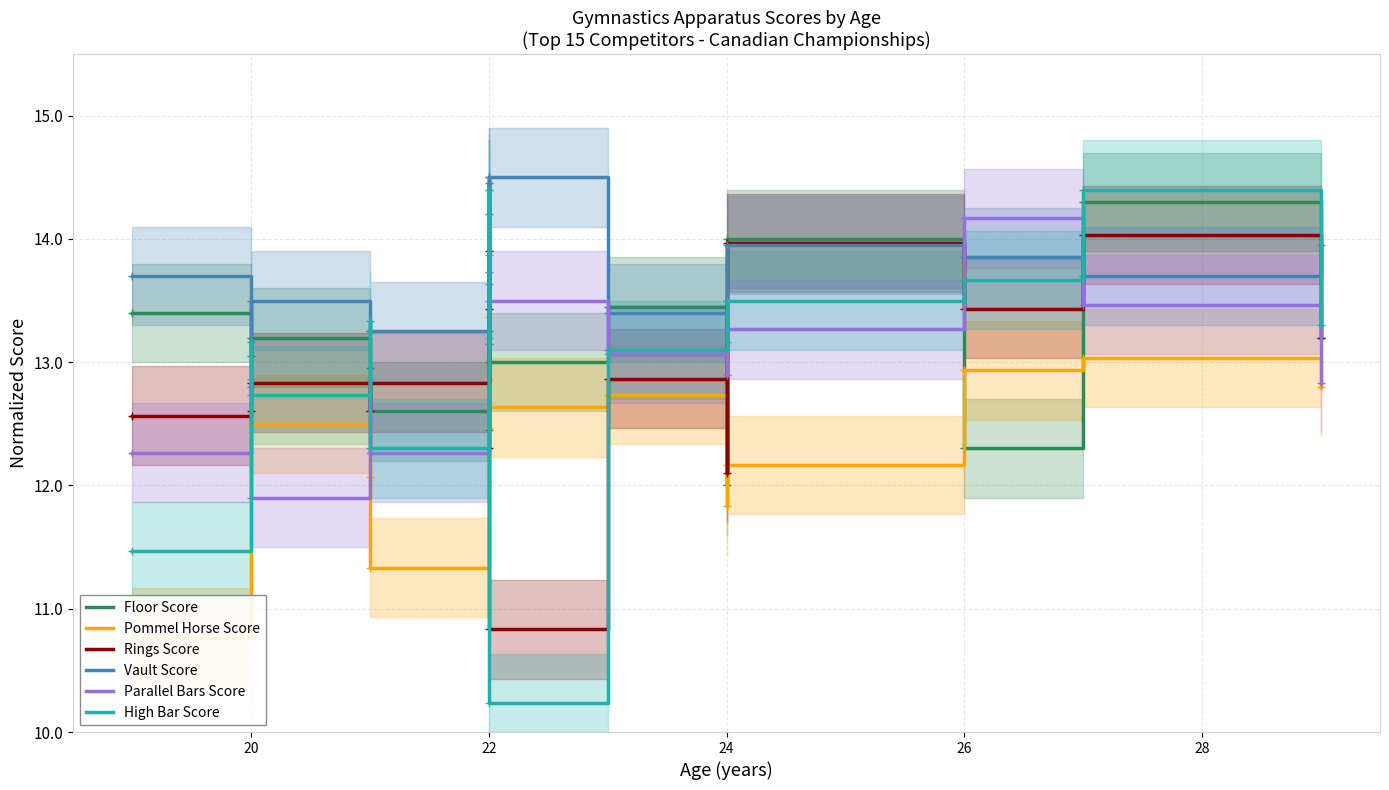

Does the chart have visible grid lines?

Yes